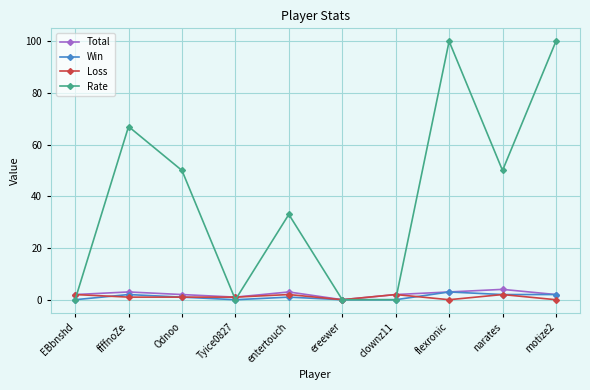

The value of Rate at ffffnoZe is 93. True or false?

False